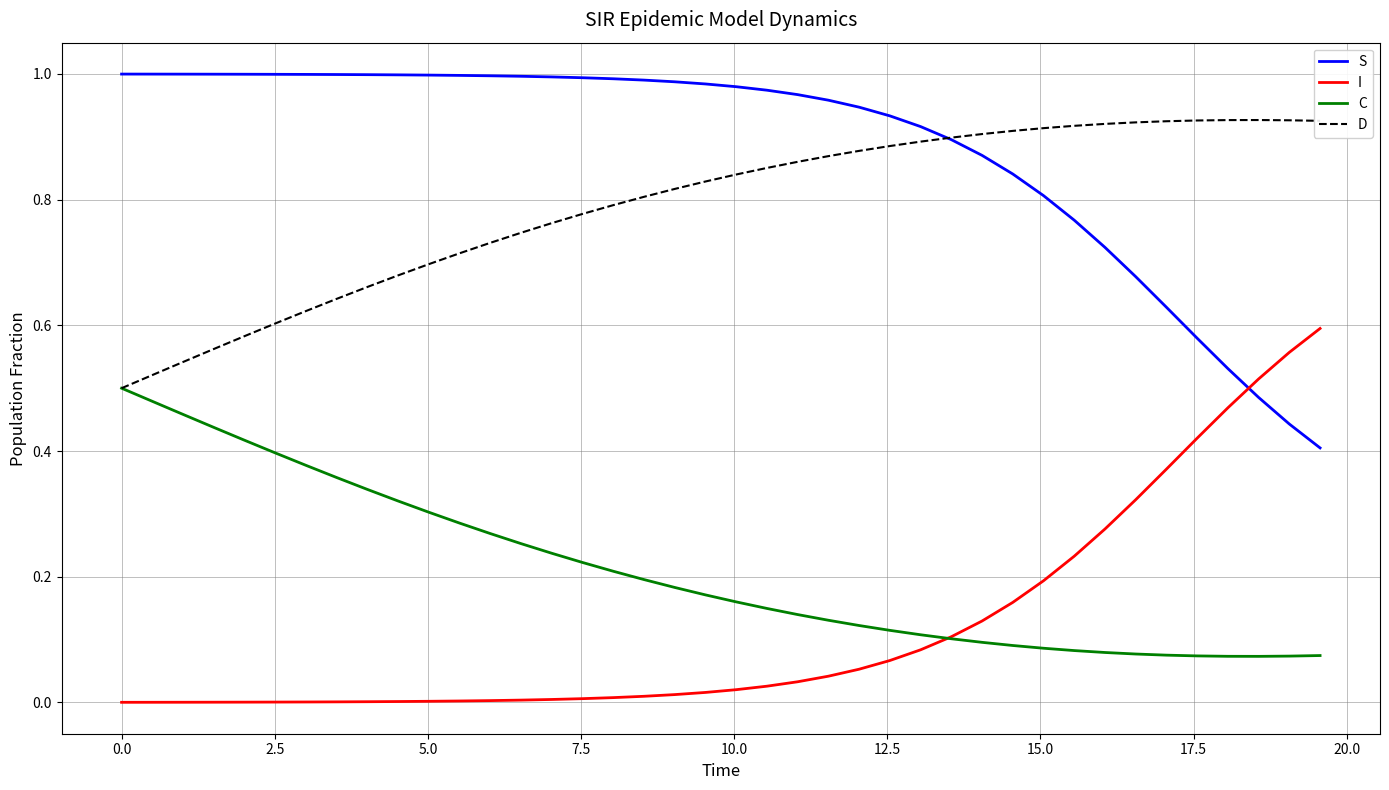

Does the chart have visible grid lines?

Yes